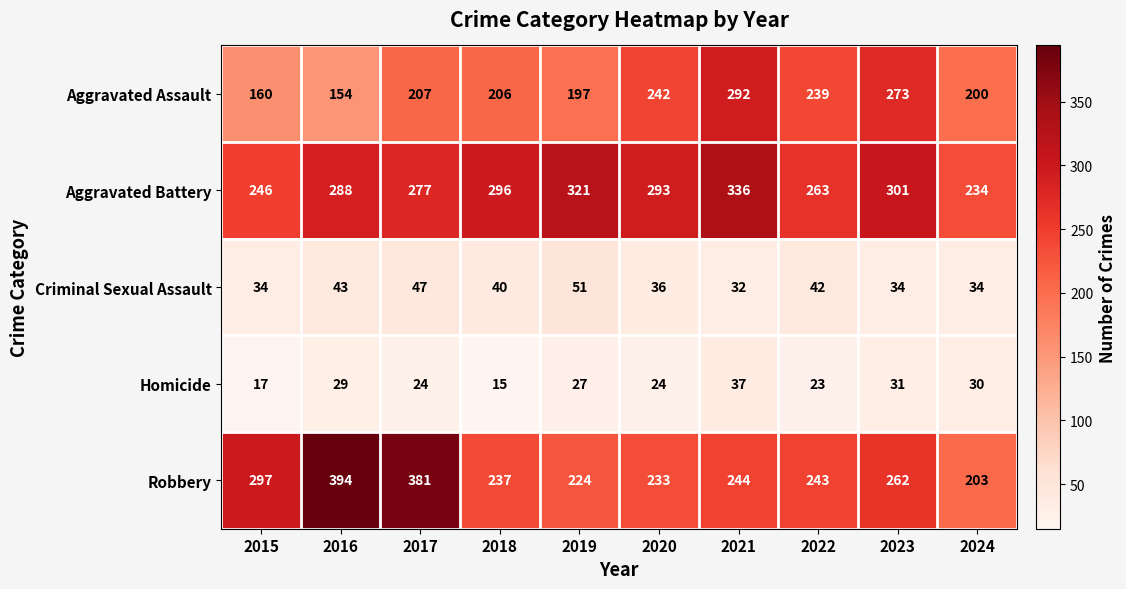

What is the average value of the Aggravated Battery series?

286